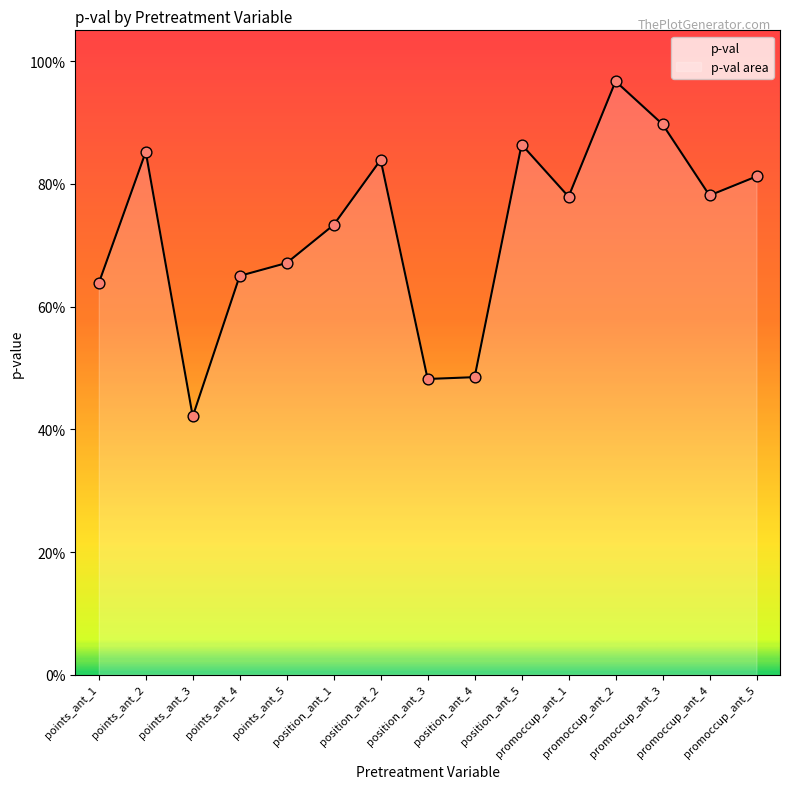

What is the change in value from points_ant_5 to position_ant_5?

+0.2